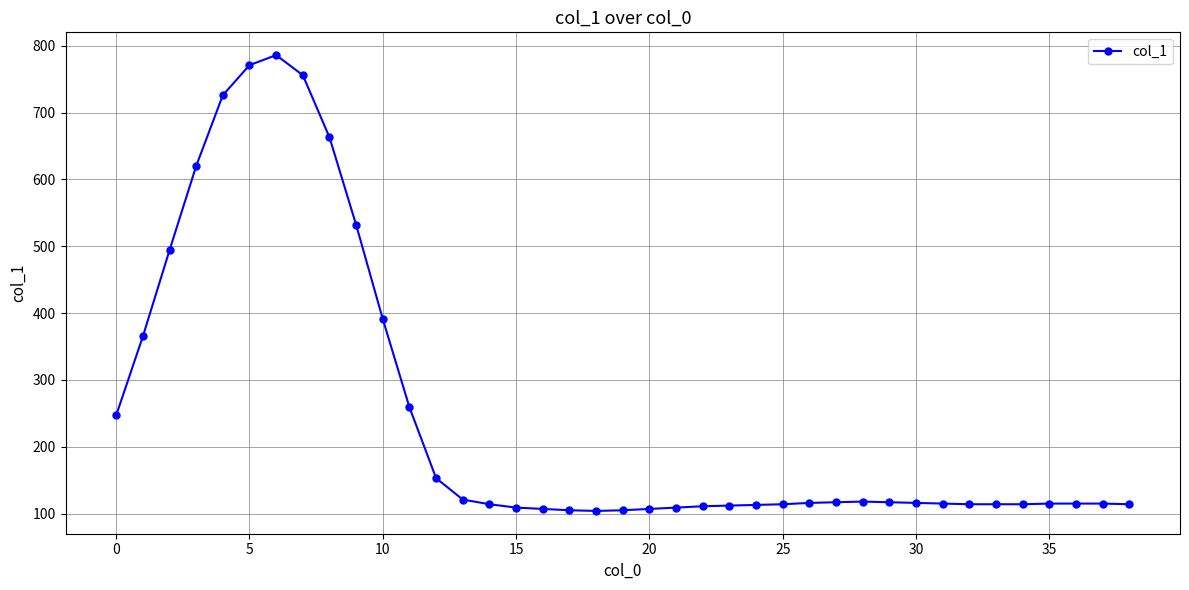

What is the average value?

249